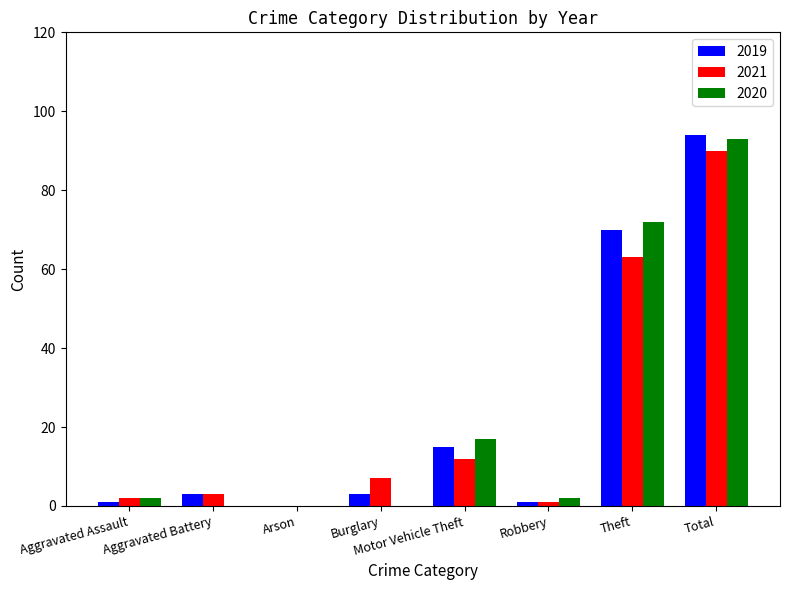

Is the value of 2019 at Motor Vehicle Theft greater than the value of 2020 at Theft?

No